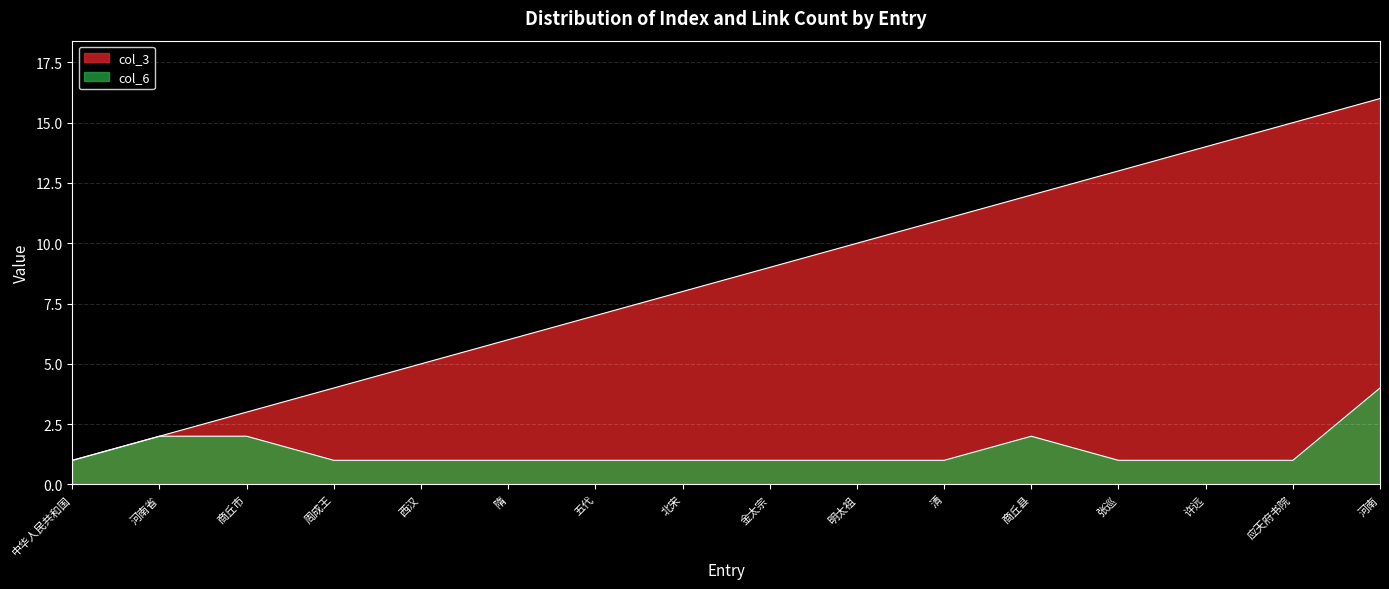

At which label does col_3 reach its minimum?

中华人民共和国